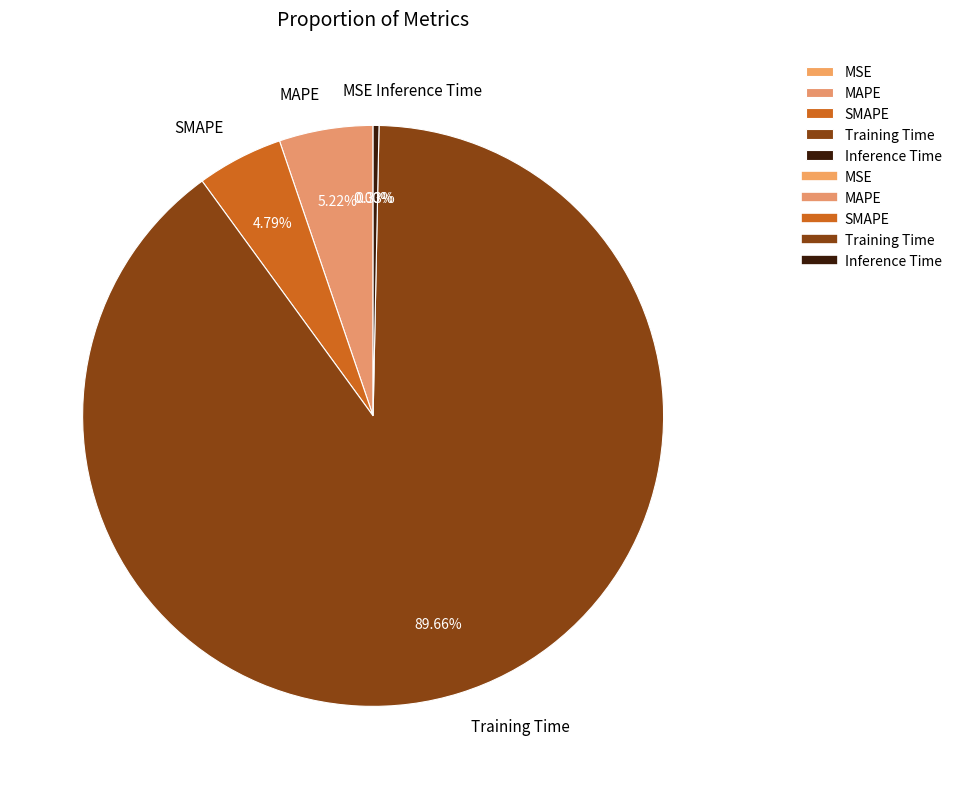

Rank the categories by value from lowest to highest.

MSE, Inference Time, SMAPE, MAPE, Training Time